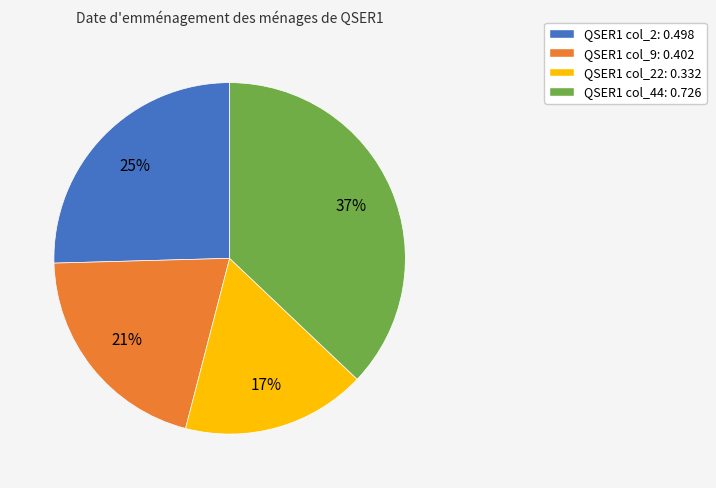

Between QSER1 col_22: 0.332 and QSER1 col_44: 0.726, which is larger?

QSER1 col_44: 0.726